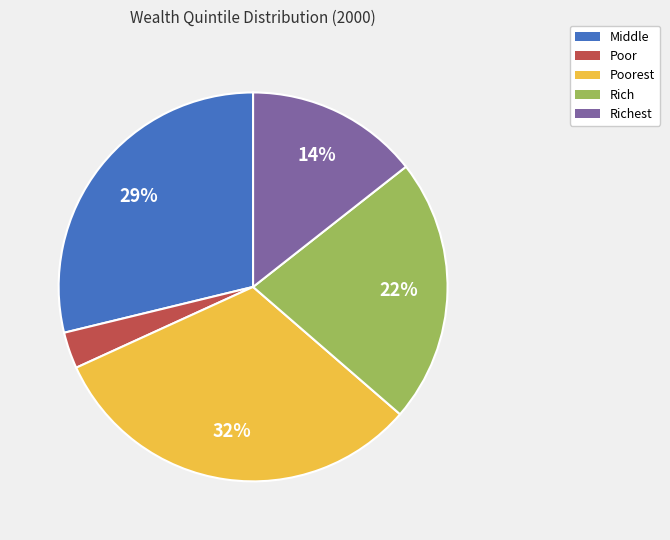

How many slices are in this pie chart?

5